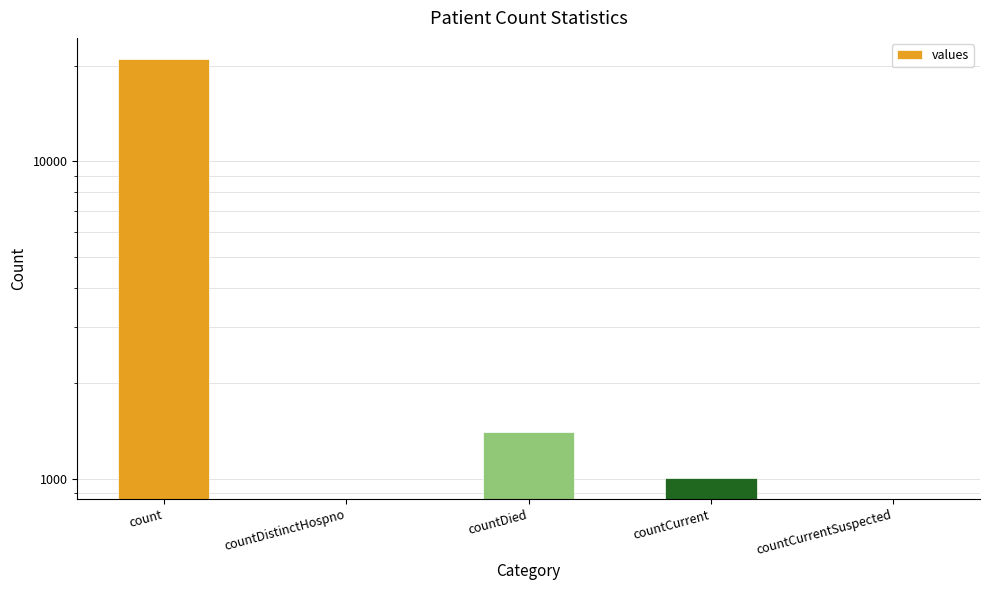

How many values are above zero?

3